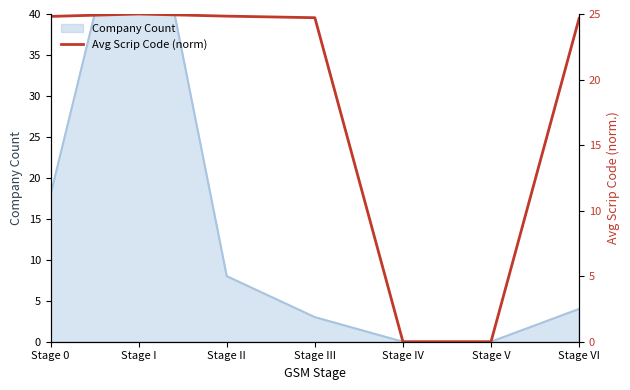

What is the maximum value shown in the chart?

25.0